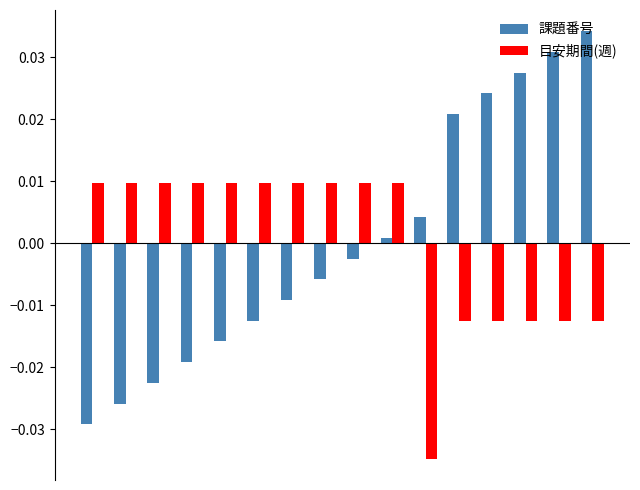

Count the number of categories in the chart.

16